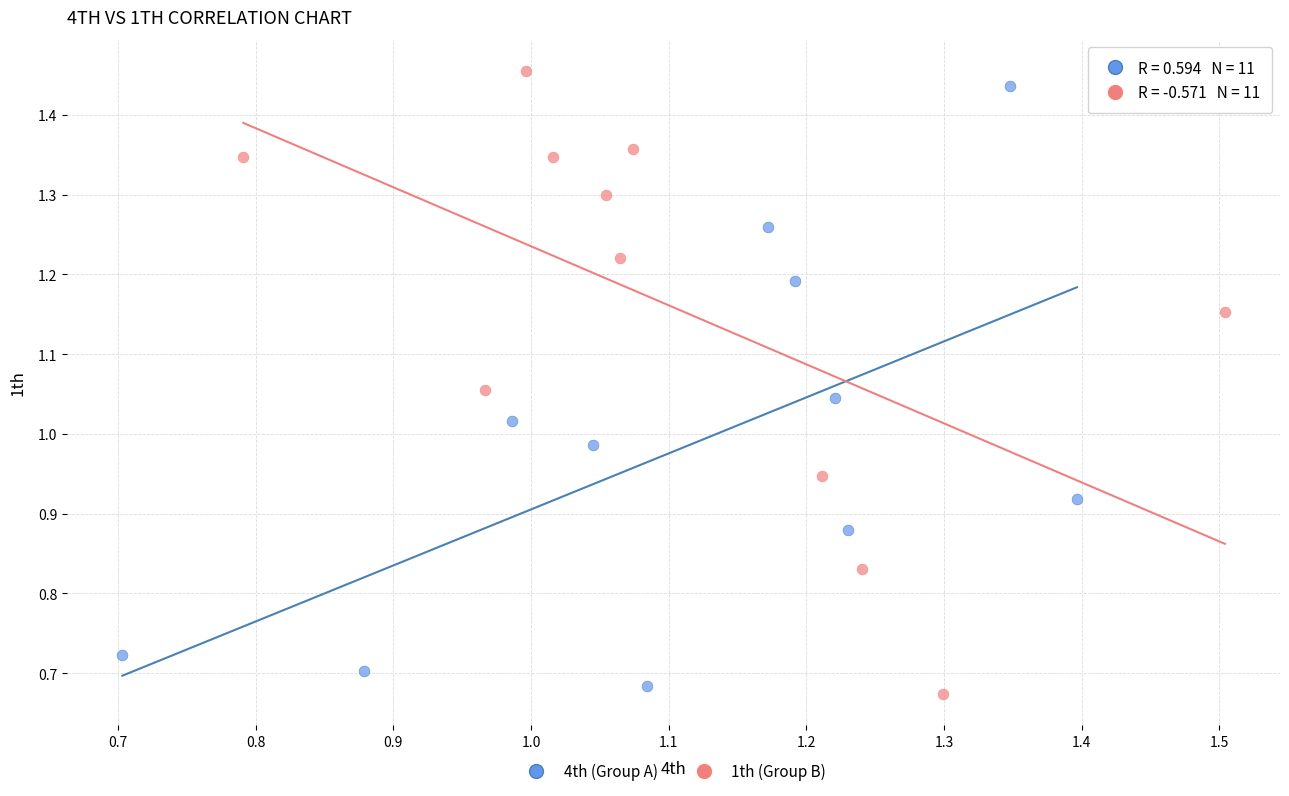

Which series has the widest spread of Y values?

1th (Group B)